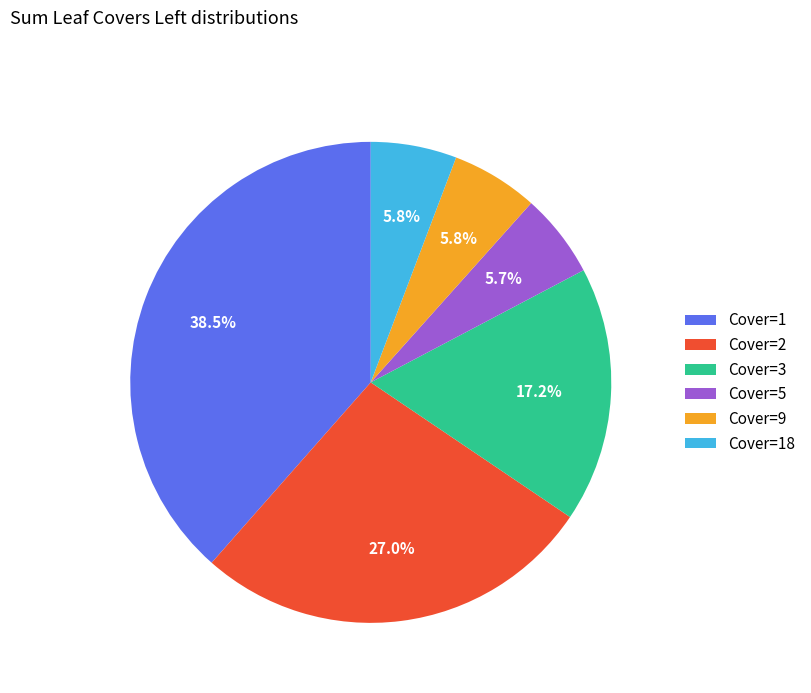

Is the sum of Cover=2 and Cover=3 greater than half?

No